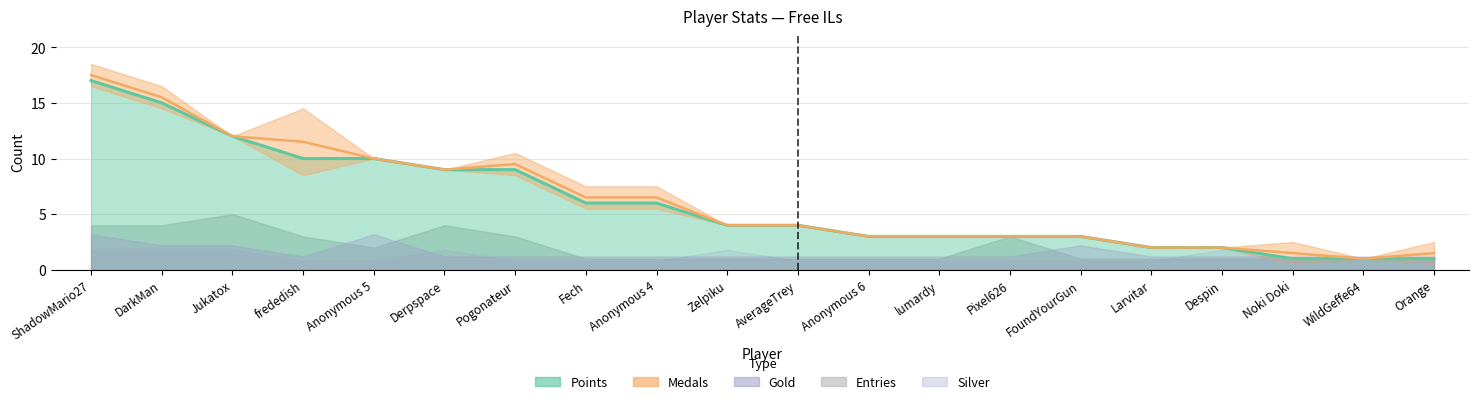

What is the sum of all Gold values?

7